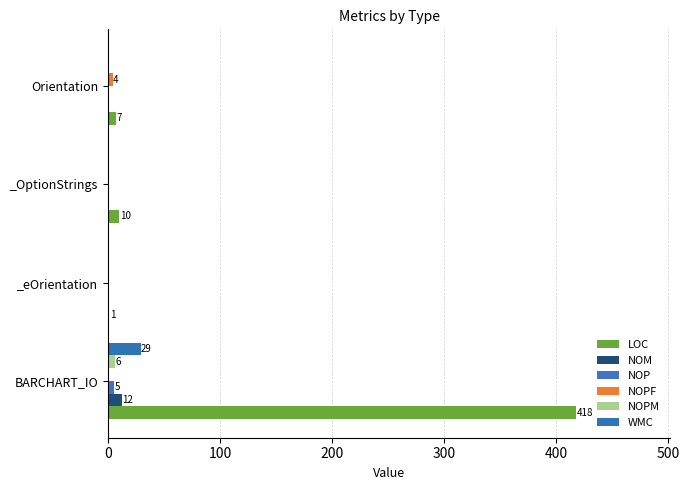

How many data points does each series have?

4